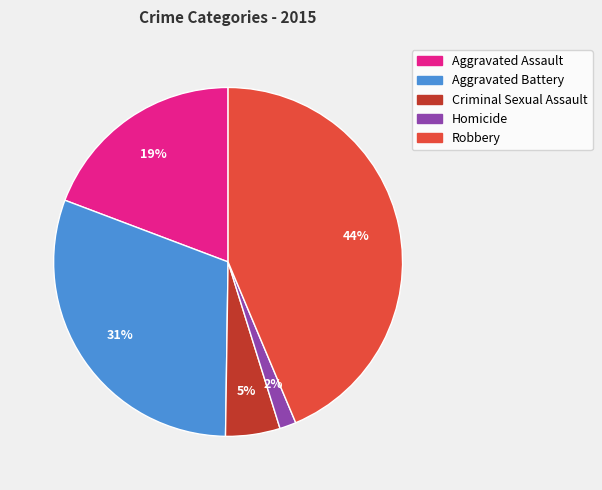

Is the sum of Robbery and Aggravated Assault greater than half?

Yes